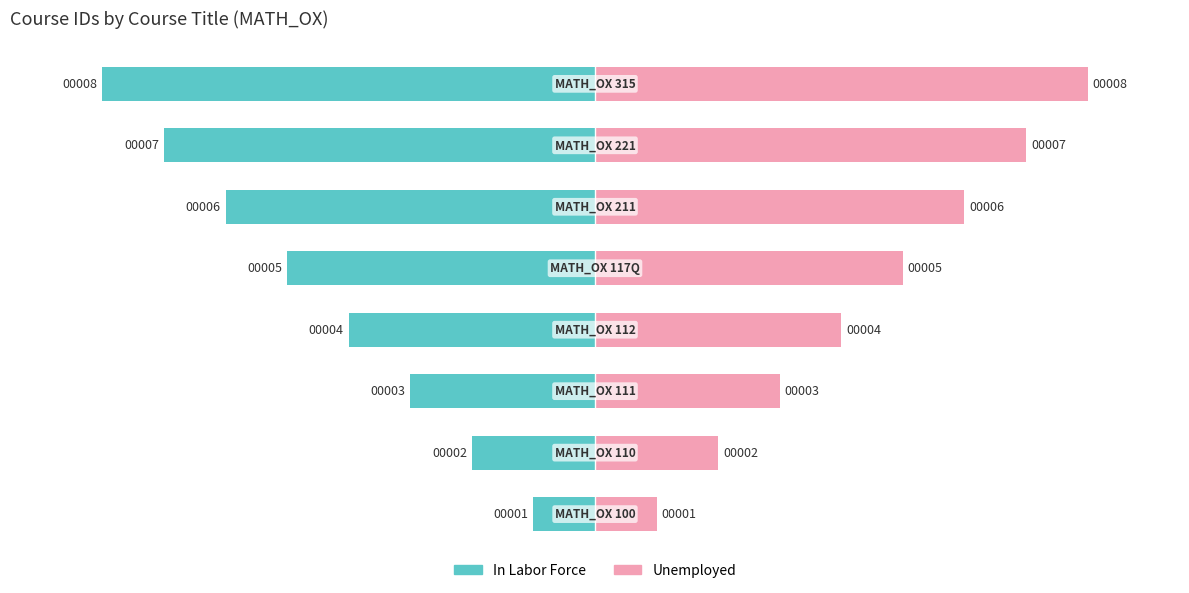

What is the maximum value shown in the chart?

8